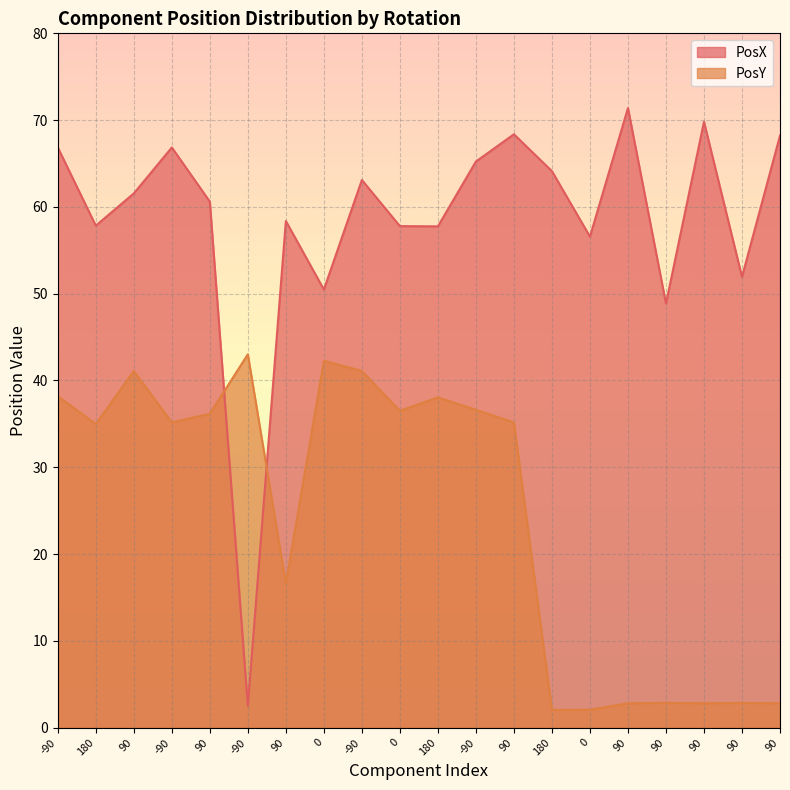

What is the greatest value displayed?

71.4